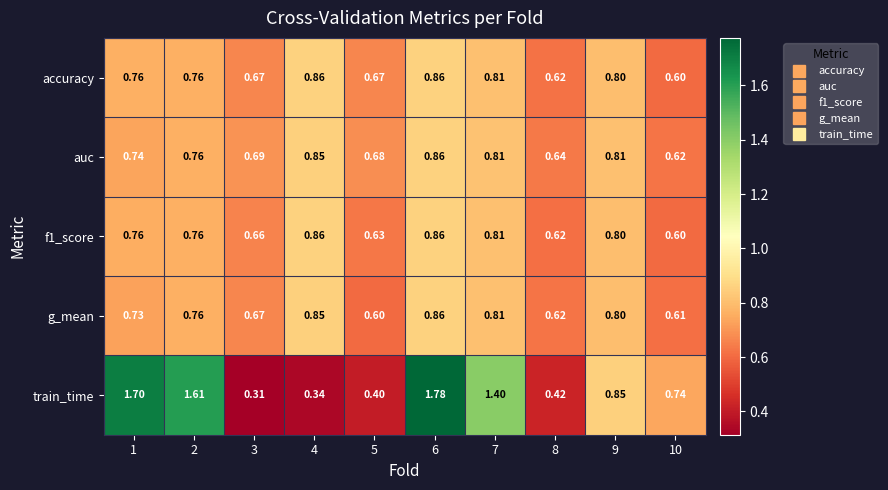

Which series changed the most between 8 and 10?

train_time